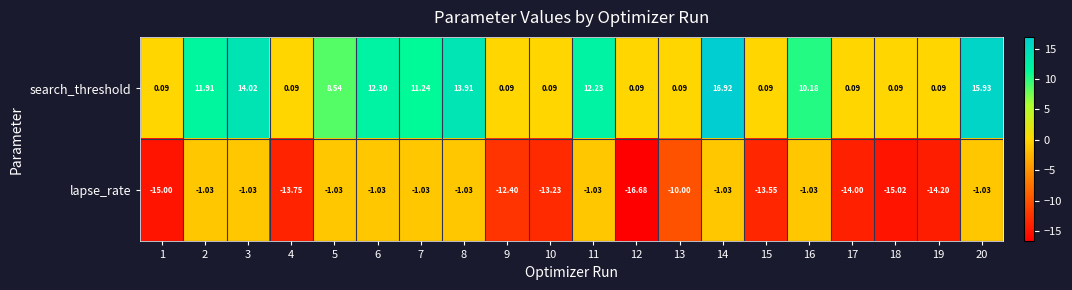

Is the value of lapse_rate at 12 greater than the value of search_threshold at 10?

No